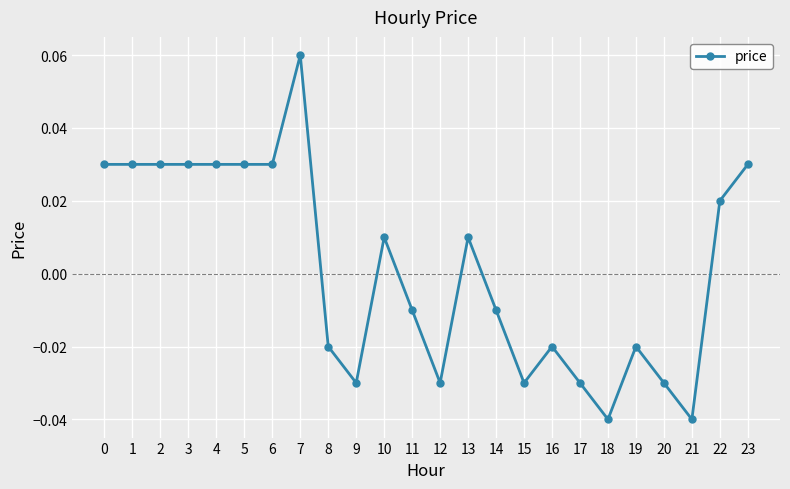

How many distinct data groups are displayed?

1